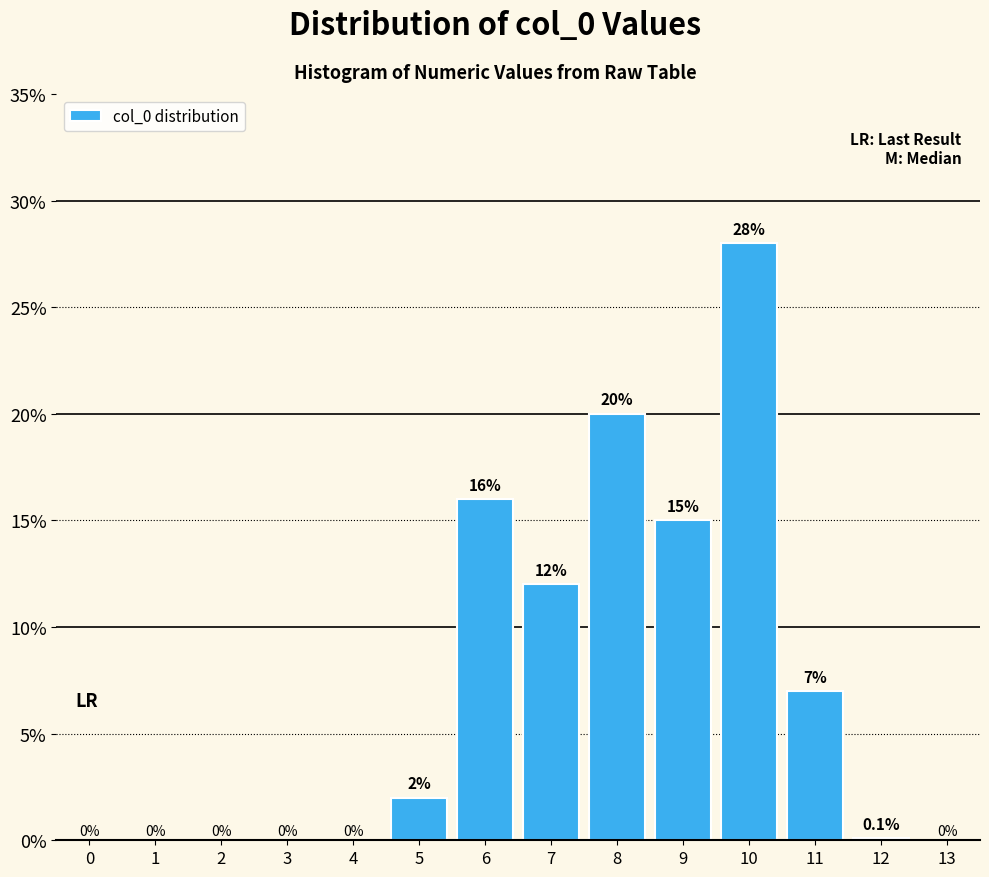

Are the bars horizontal?

No